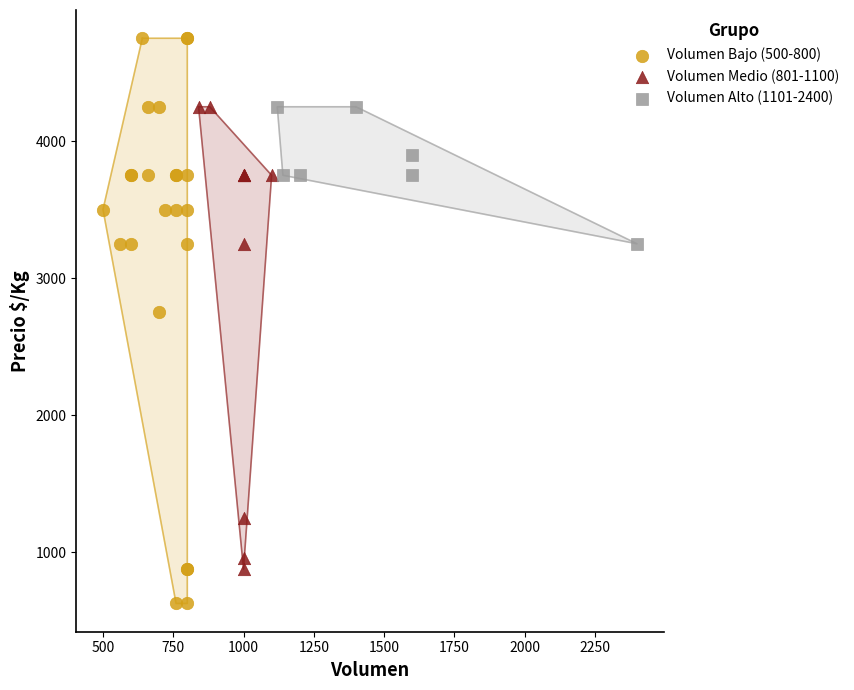

Which series reaches the maximum Y coordinate?

Volumen Bajo (500-800)